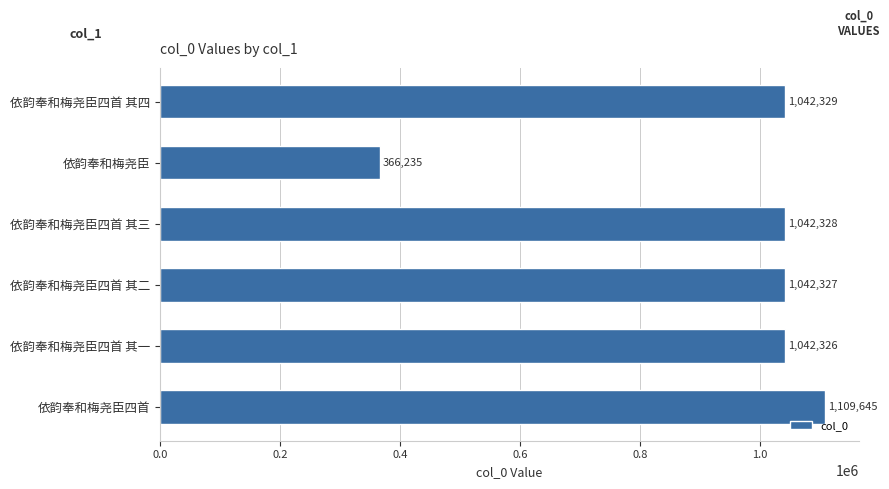

Approximately how many times larger is the value at 依韵奉和梅尧臣四首 其三 compared to 依韵奉和梅尧臣四首 其四?

1.0